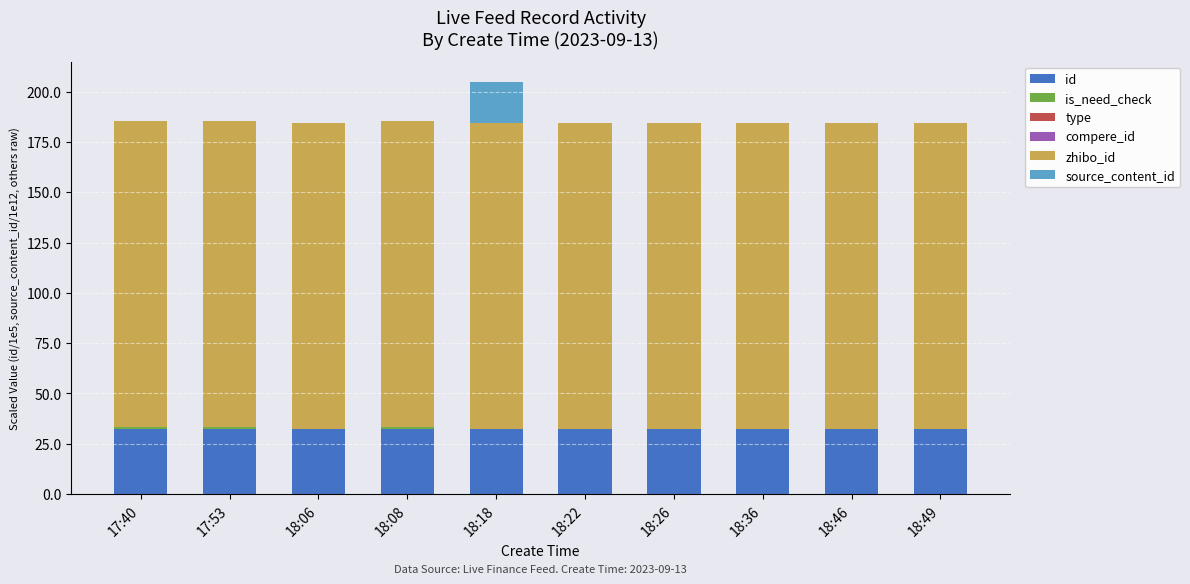

The value of id at 17:40 is 57.3. True or false?

False